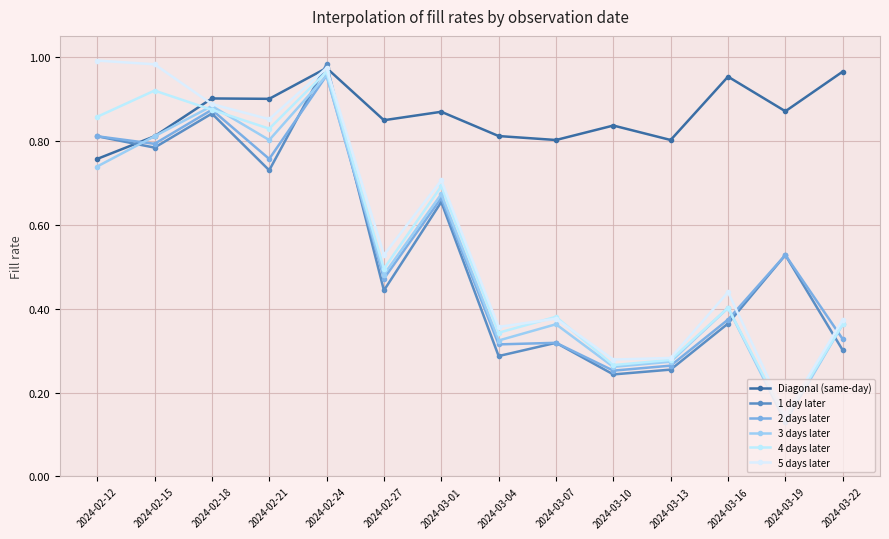

What is the minimum value shown in the chart?

0.1